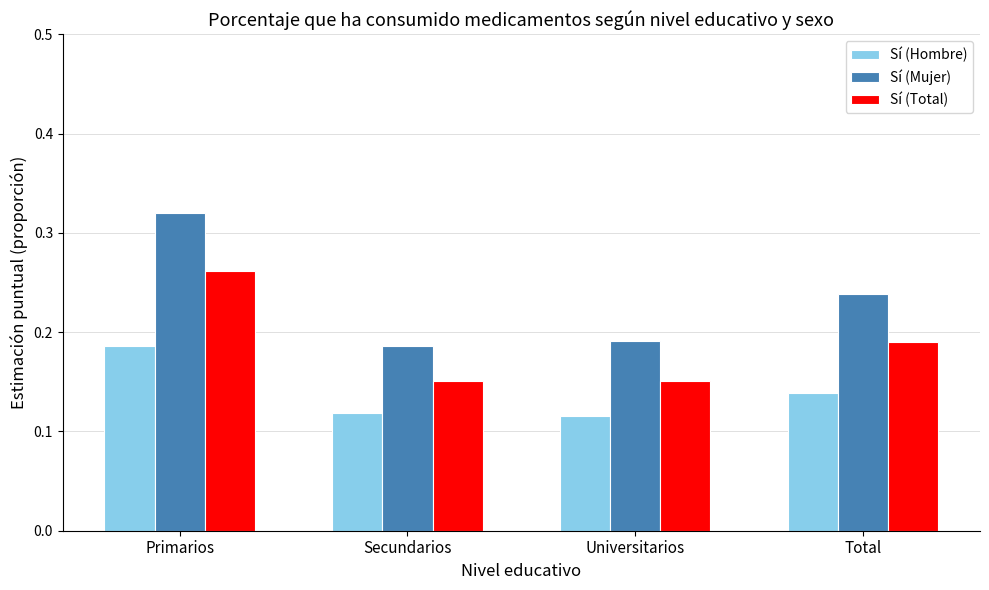

What is the sum of all Sí (Total) values?

0.8